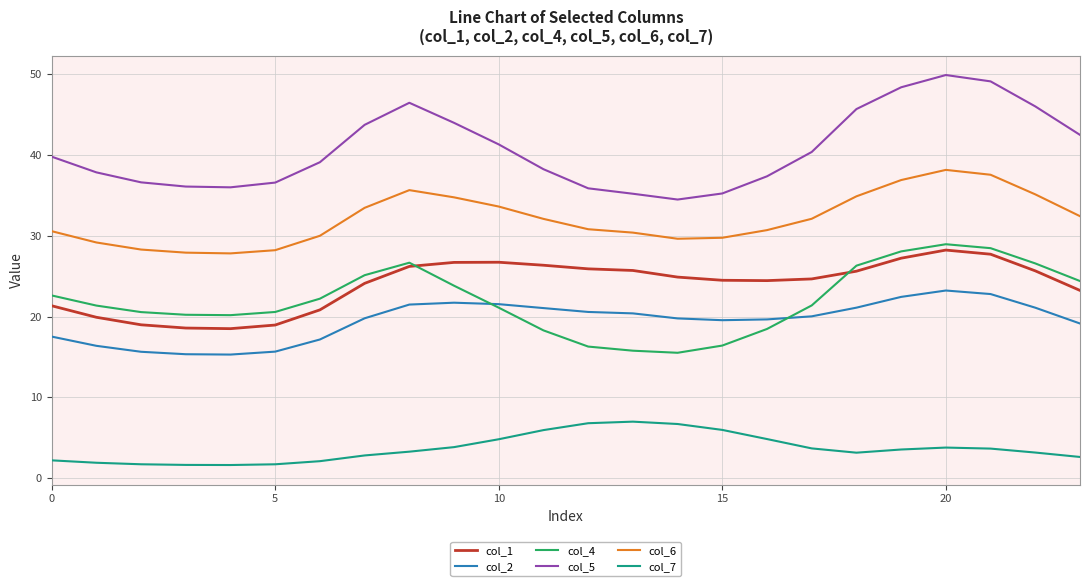

What are all the series names shown in the legend?

col_1, col_2, col_4, col_5, col_6, col_7